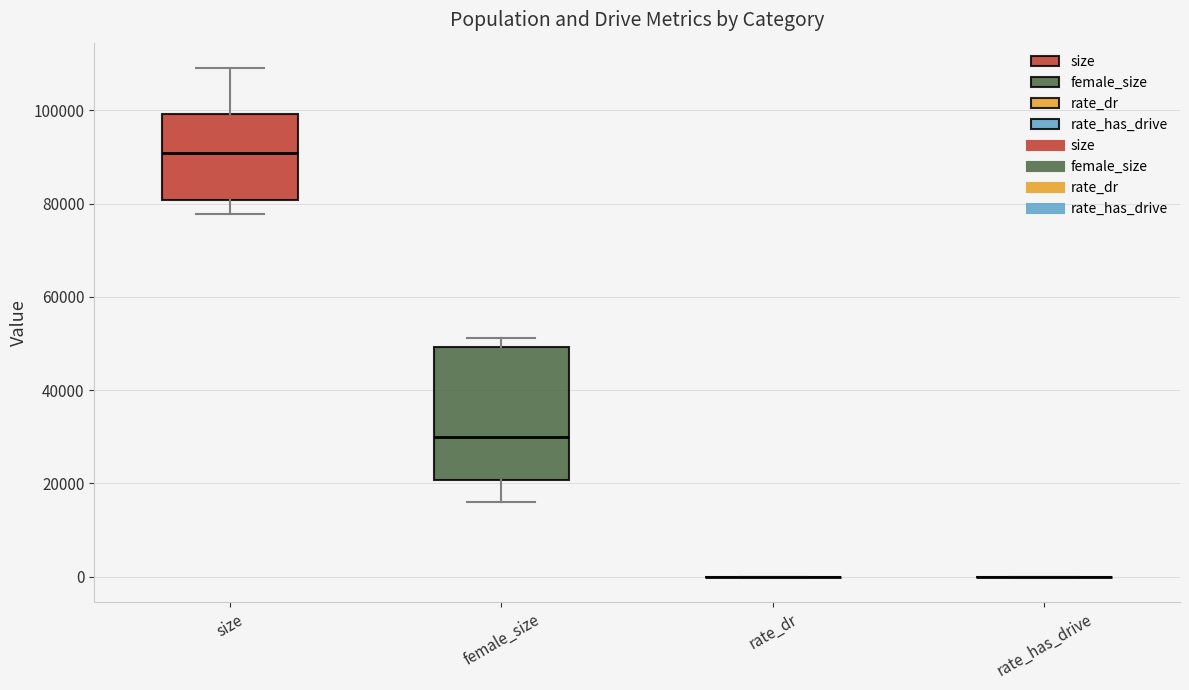

Reading left to right, transcribe this box plot: for each box, give where its median line is, the range the box spans, and where its two whiskers end, as read against the y-axis. The values are not printed on the chart, so give them approximately, as read against the axis.

size: median 90000, box 80000 to 100000, whiskers 78000 to 110000
female_size: median 30000, box 20000 to 50000, whiskers 16000 to 52000
rate_dr: box collapsed to a line at 0, whiskers 0 to 0
rate_has_drive: box collapsed to a line at 0, whiskers 0 to 0